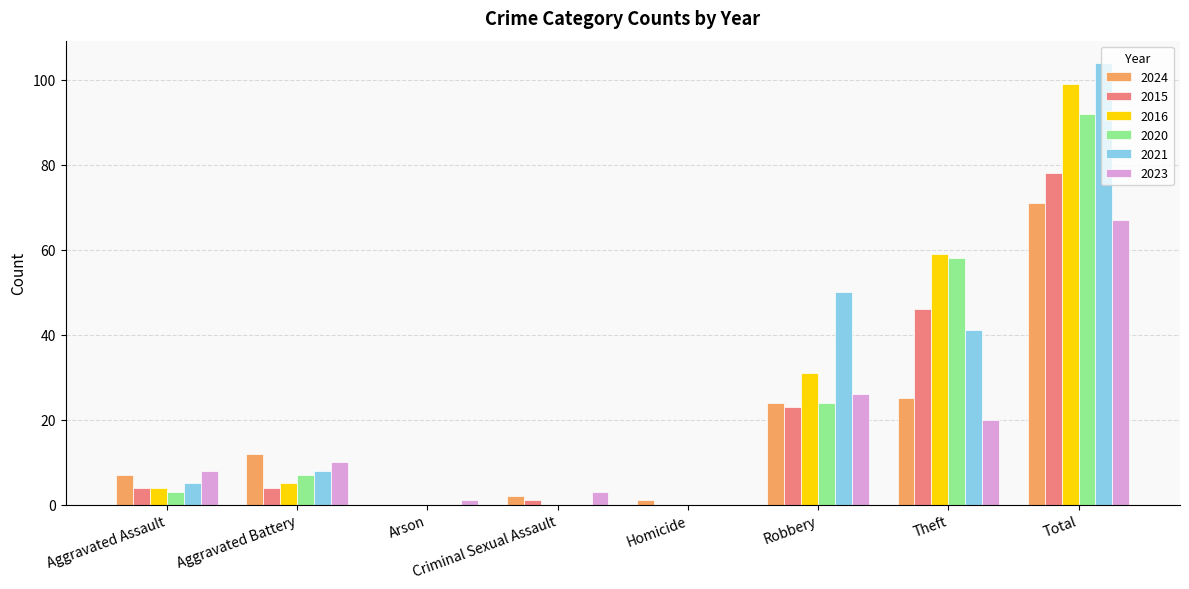

At which category is the sum across all series the highest?

Total